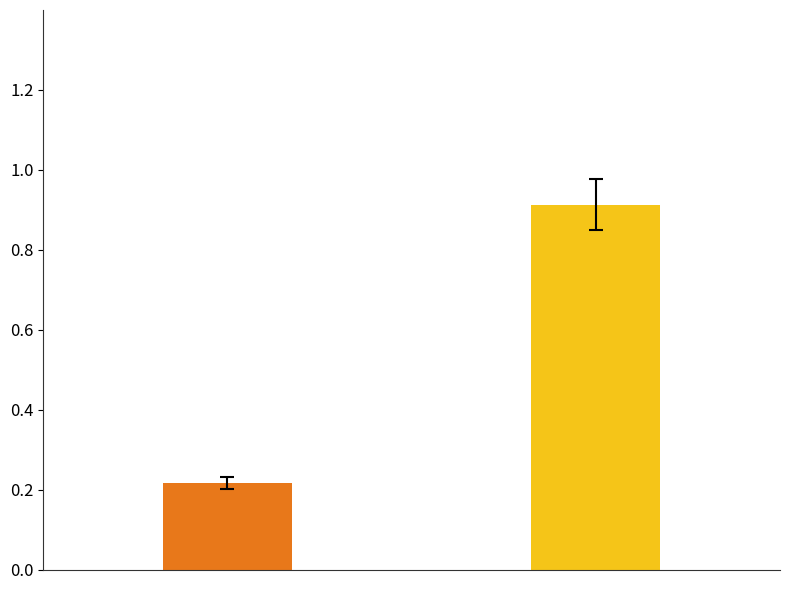

What is the value of the 2nd bar from the left?

0.9